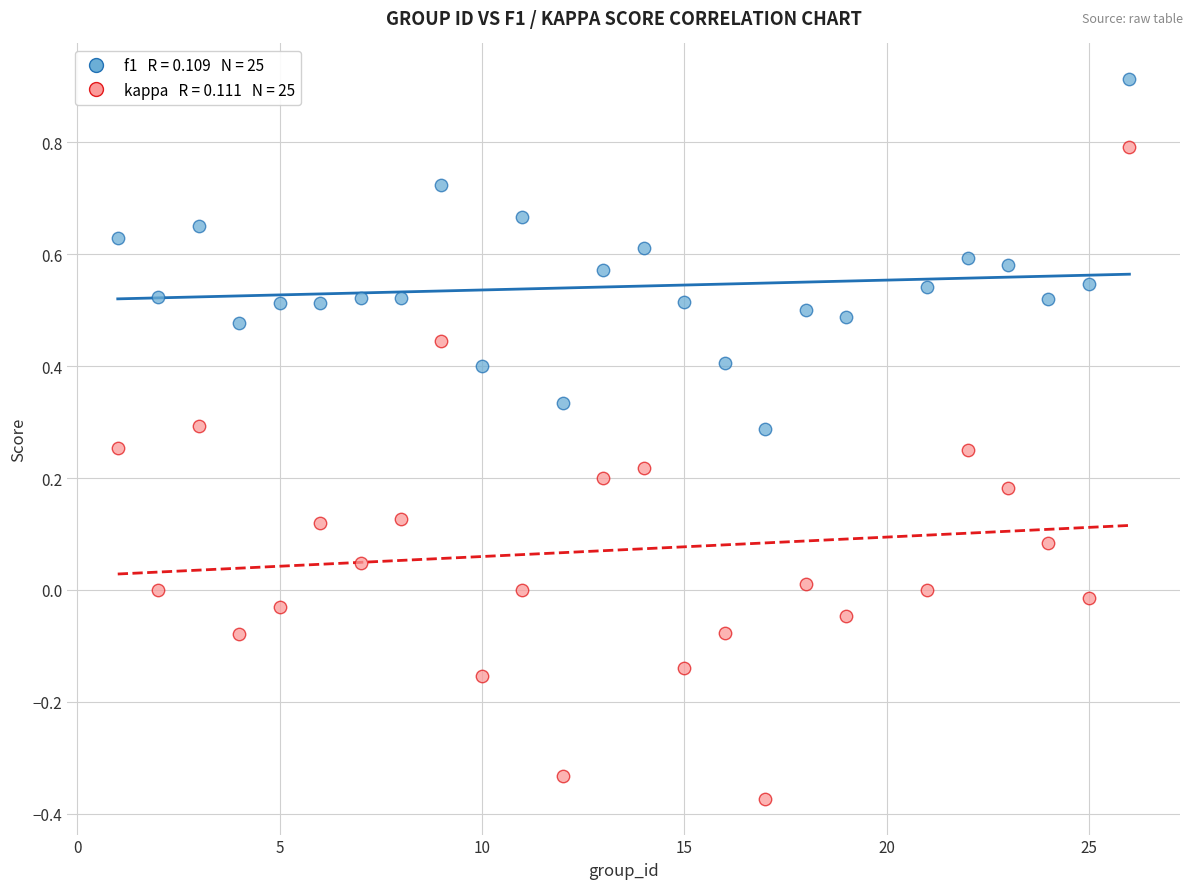

Across all data points, what is the range of X values (max minus min)?

25.0